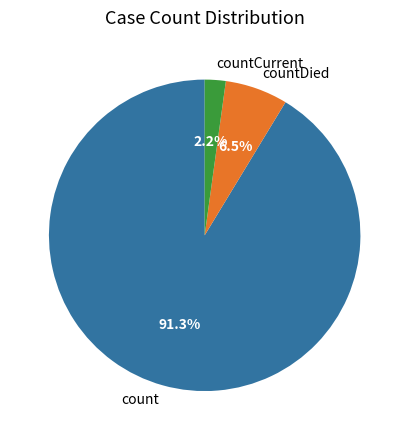

Which category accounts for the majority?

count